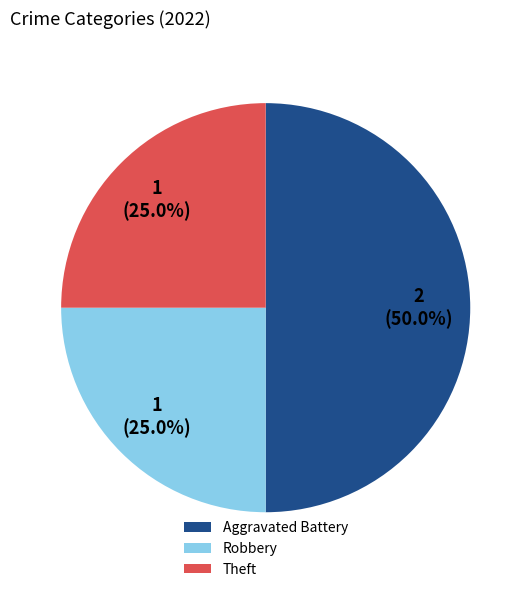

Which slice is the largest?

Aggravated Battery